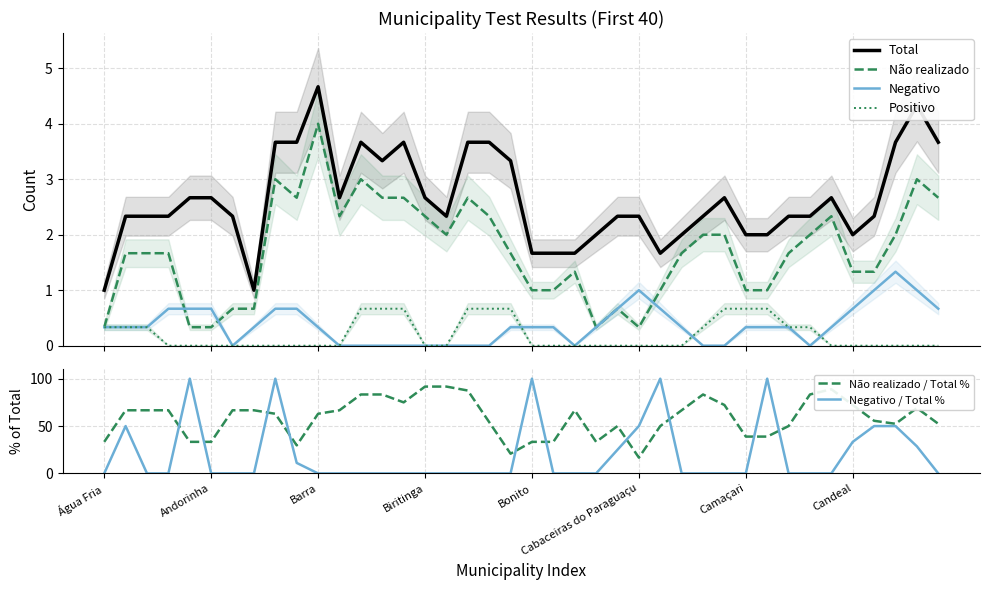

What are all the series names shown in the legend?

Total, Não realizado, Negativo, Positivo, Não realizado / Total %, Negativo / Total %